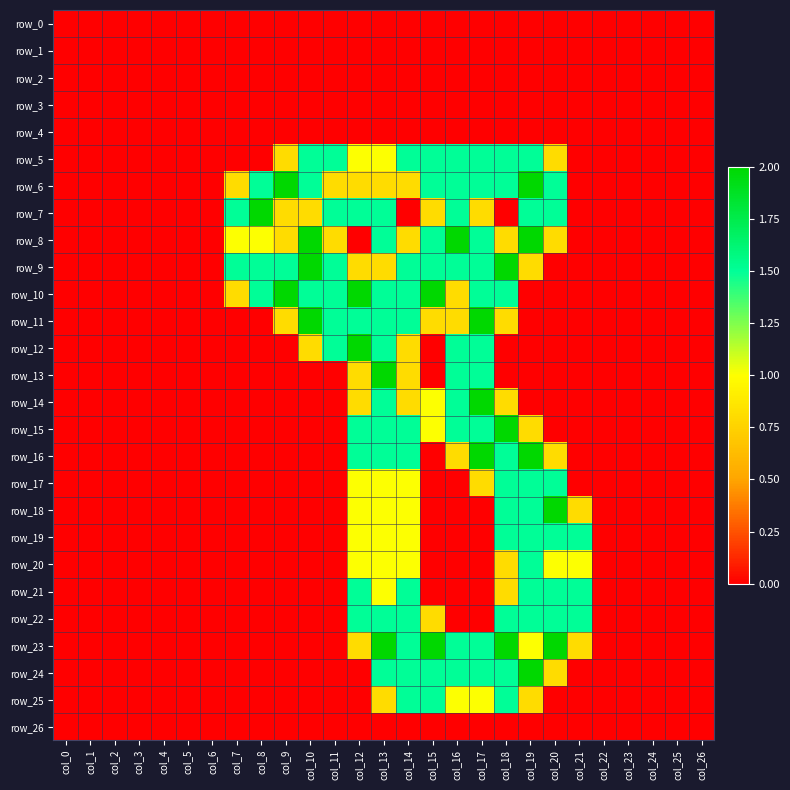

How many distinct data groups are displayed?

27